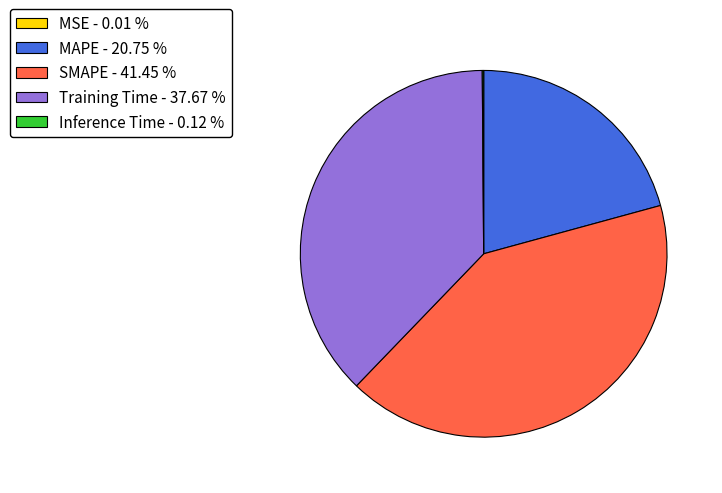

Is it true that Training Time is 25% of the pie?

False